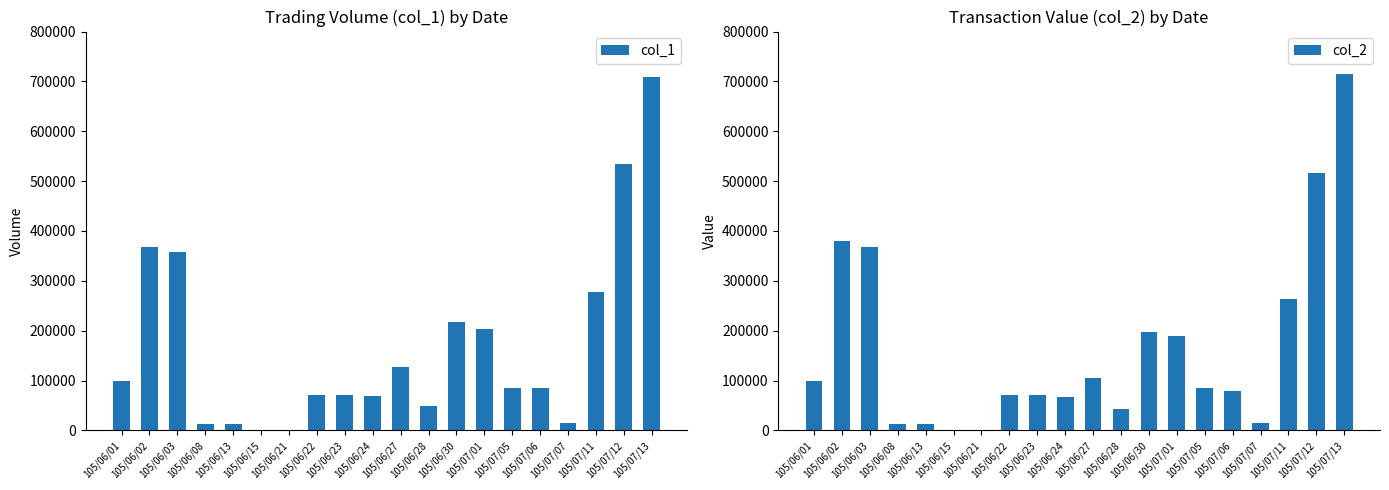

How many data points in col_1 are less than 86000?

9